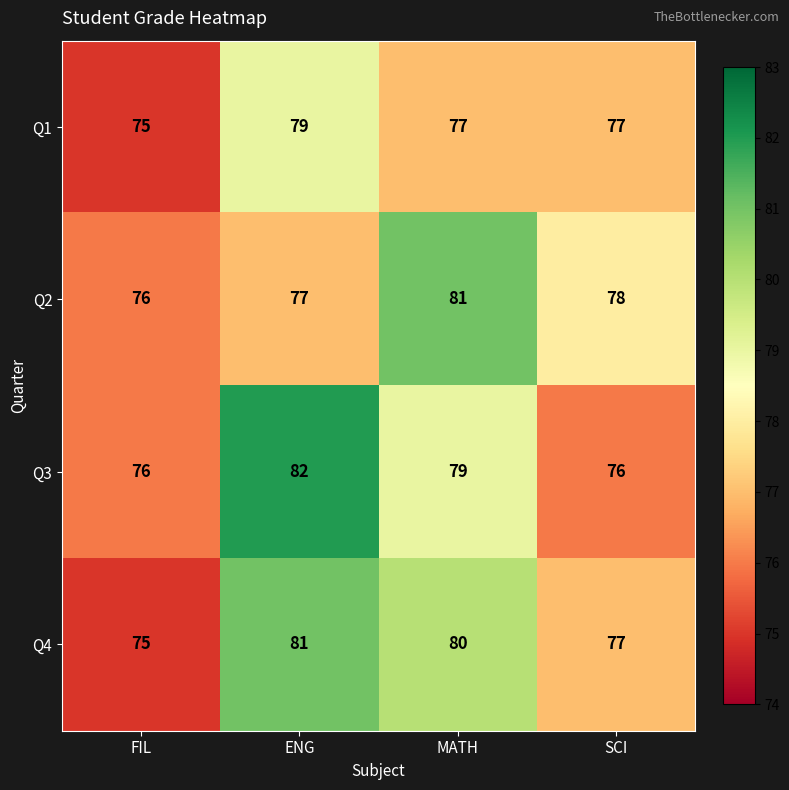

What is the total value across all series at SCI?

308